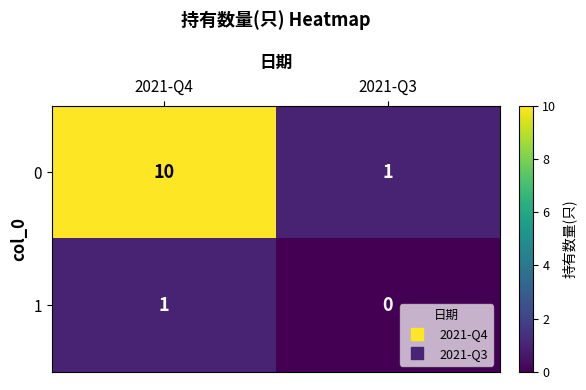

At which category does the chart reach its peak across all series?

2021-Q4